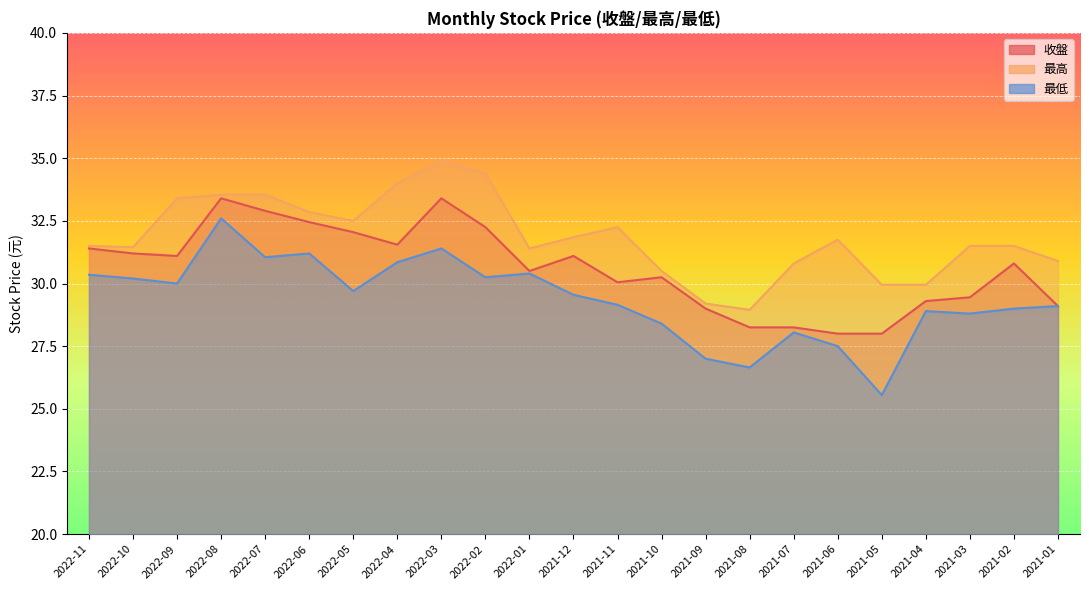

How many distinct data groups are displayed?

3